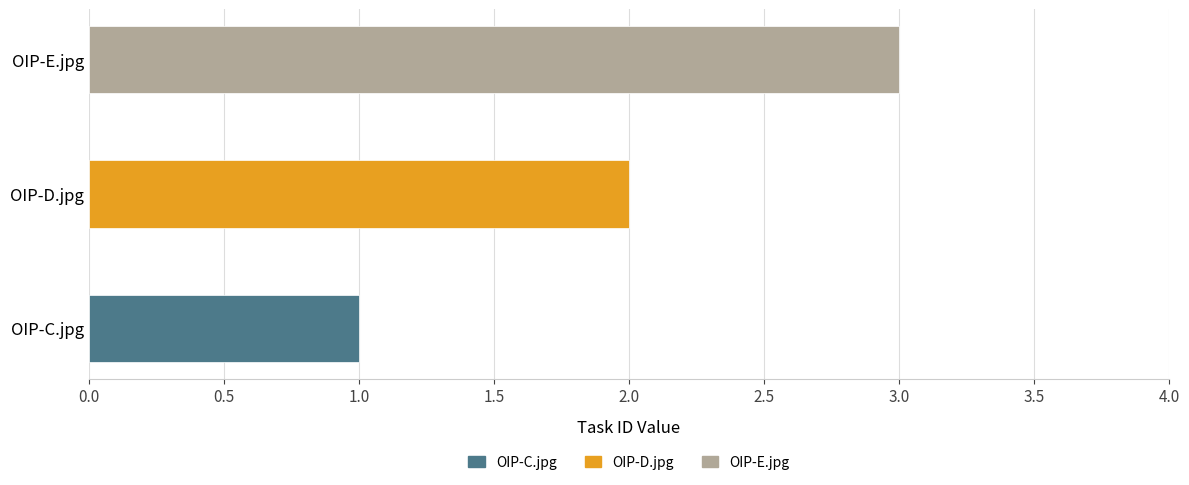

Which label corresponds to the largest value in the chart?

OIP-E.jpg